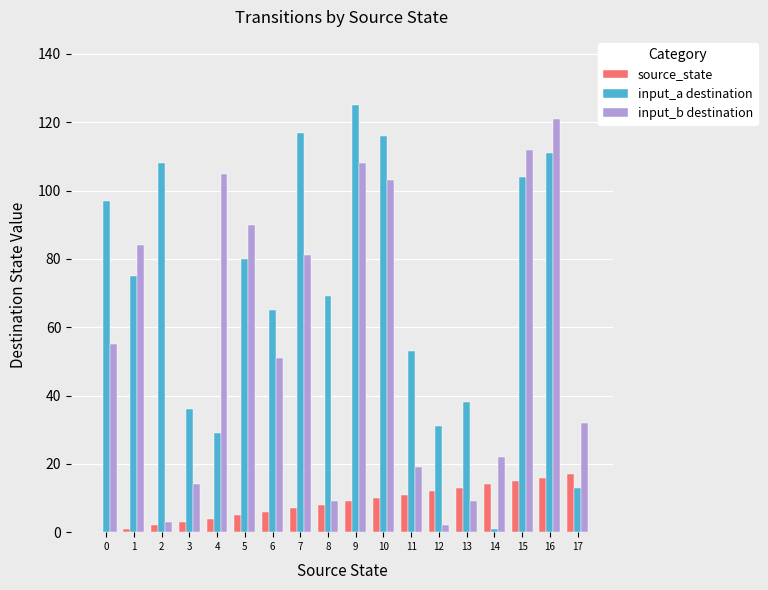

How many distinct data groups are displayed?

3